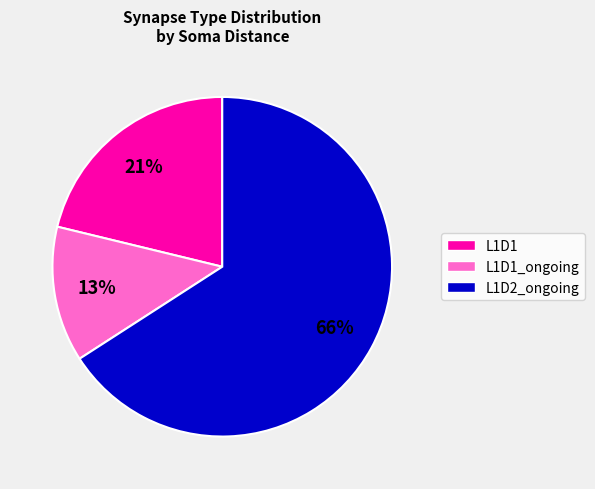

Is there any slice that represents more than half of the pie?

Yes